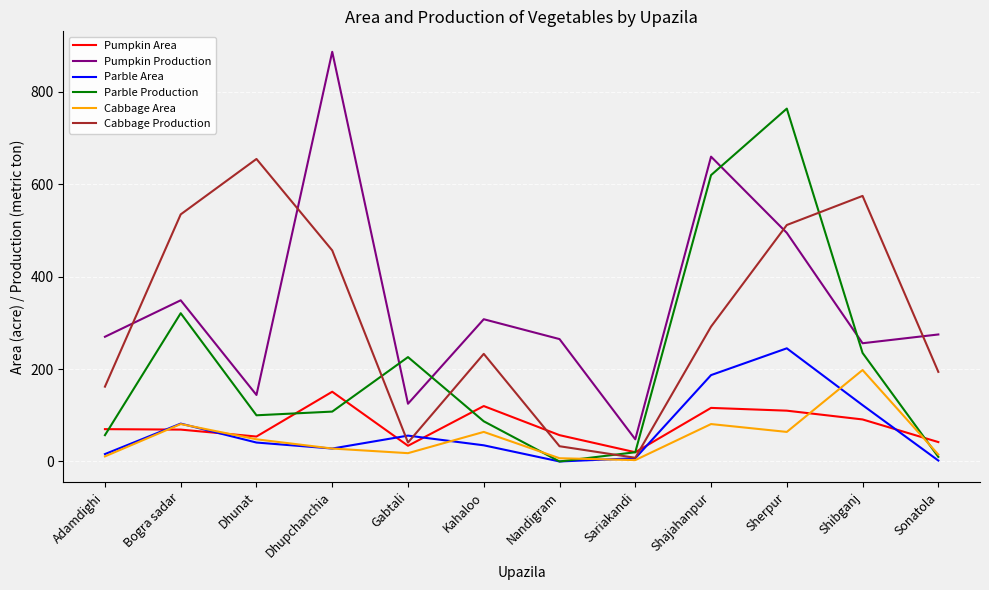

What are all the series names shown in the legend?

Pumpkin Area, Pumpkin Production, Parble Area, Parble Production, Cabbage Area, Cabbage Production